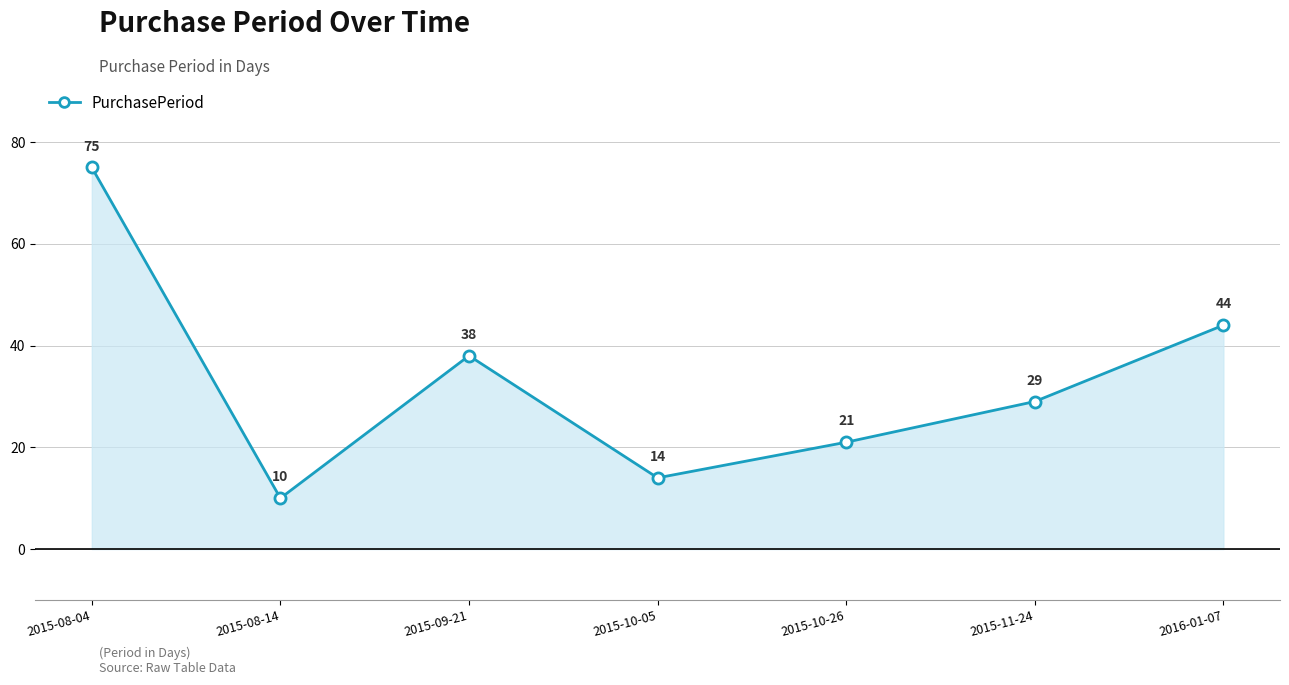

How many lines are shown in the chart?

1